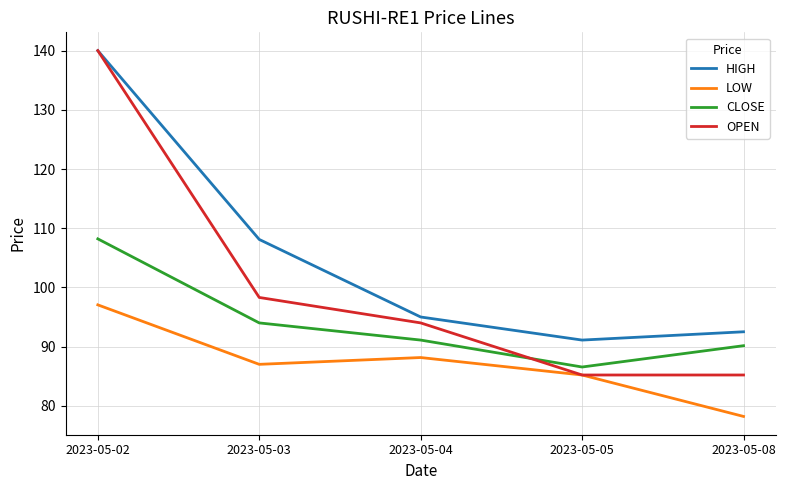

The value of HIGH at 2023-05-05 is 50.5. True or false?

False